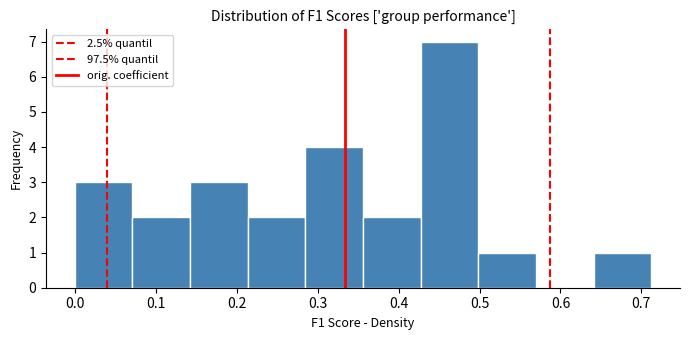

How tall is the bar that spans 0.00 to 0.07 on the x-axis? Neither the bar edges nor the heights are printed on the chart, so give them approximately, as read against the axes.

3